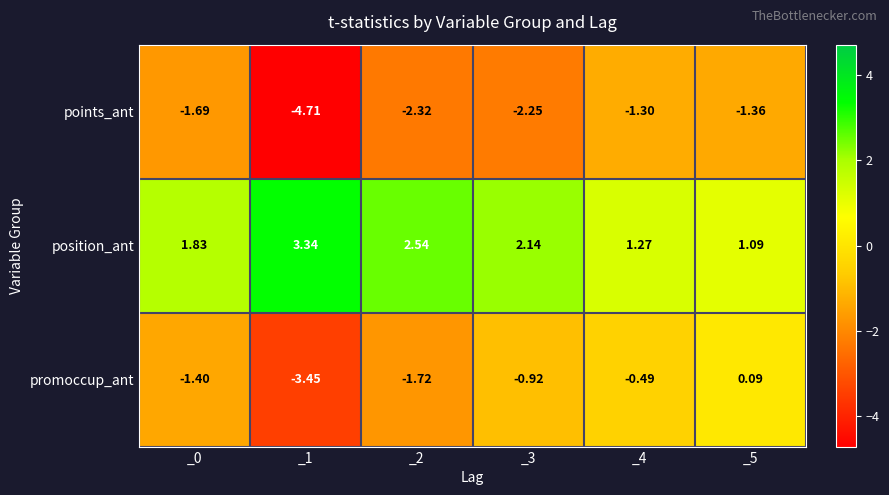

Is the value of position_ant at _3 greater than the value of promoccup_ant at _5?

Yes